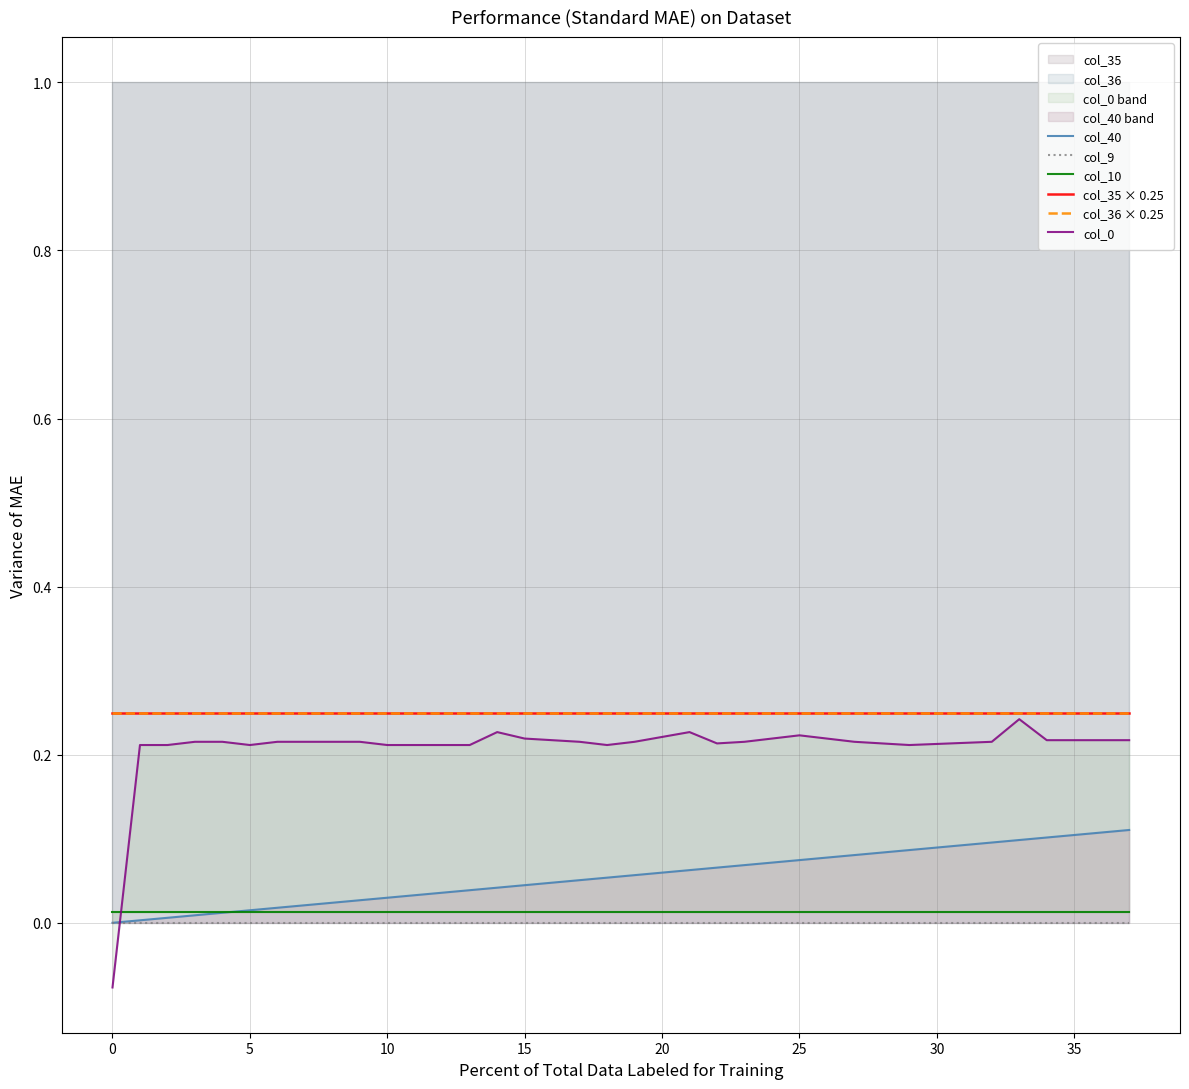

Is the value of col_10 at 40 greater than the value of col_35 × 0.25 at 16?

No